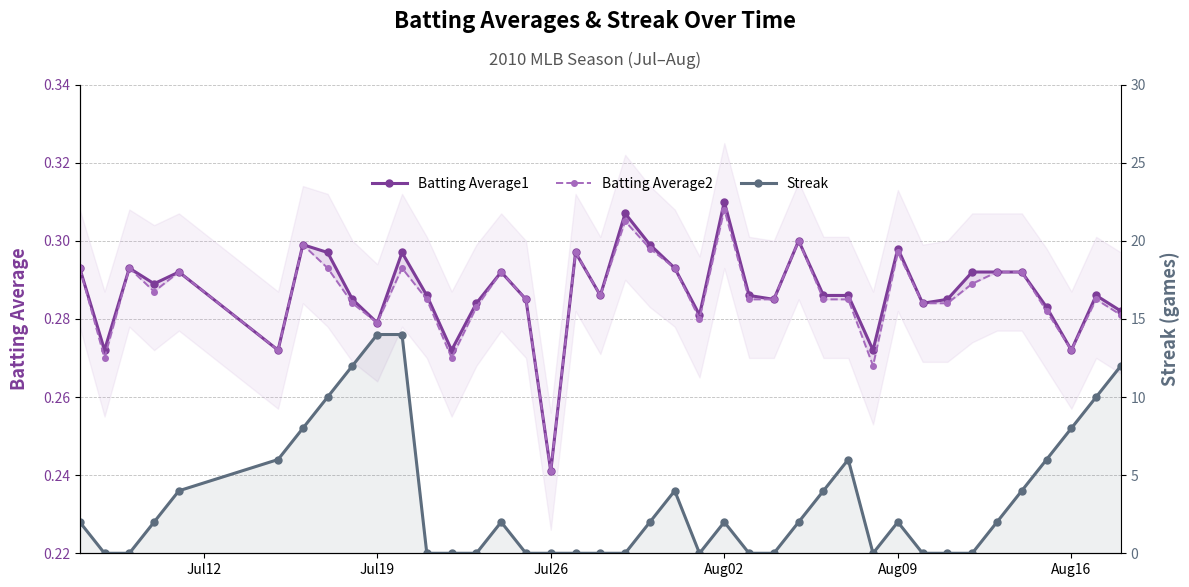

True or false: Batting Average2 and Batting Average1 cross at least once.

False